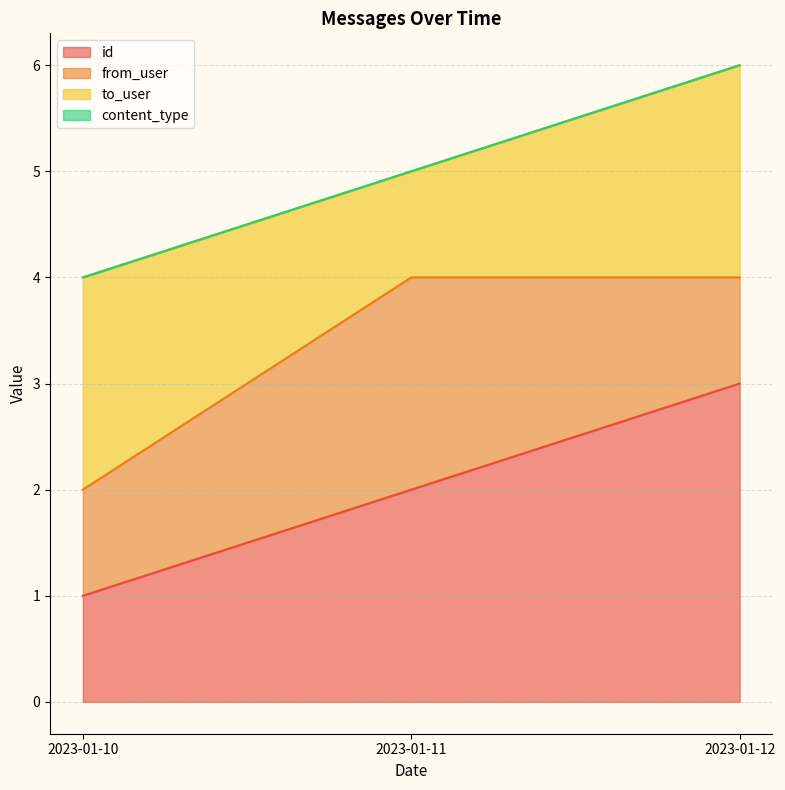

Reading left to right, list all the values displayed in this chart.

id: 1	2	3
from_user: 1	2	1
to_user: 2	1	2
content_type: 0	0	0